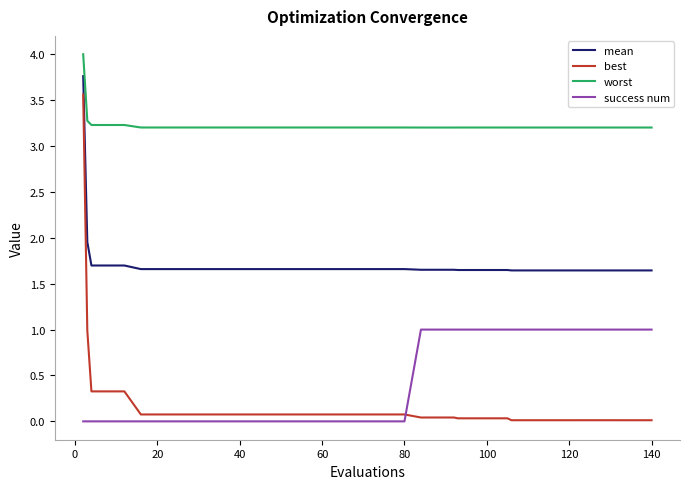

Which series has the largest total across all categories?

worst